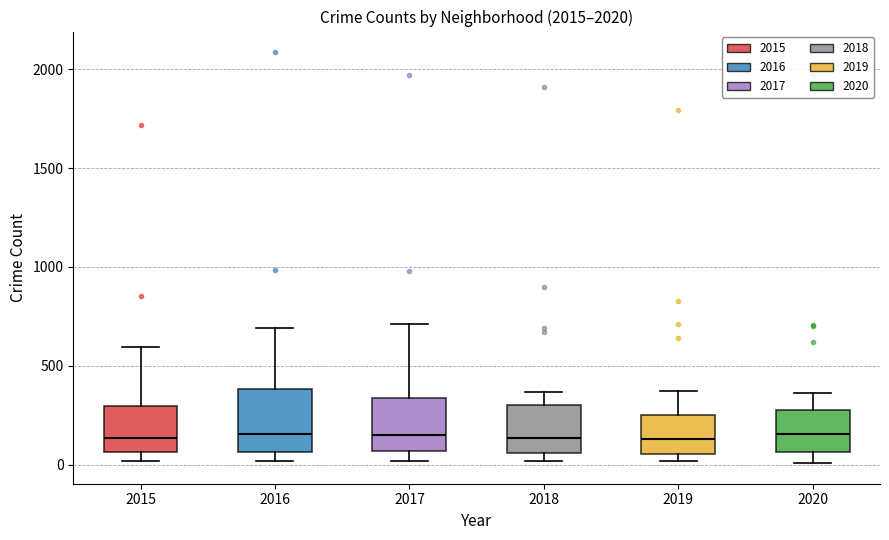

Where does the upper whisker of the box at x = 2020 end on the y-axis? The values are not printed on the chart, so give them approximately, as read against the axis.

350